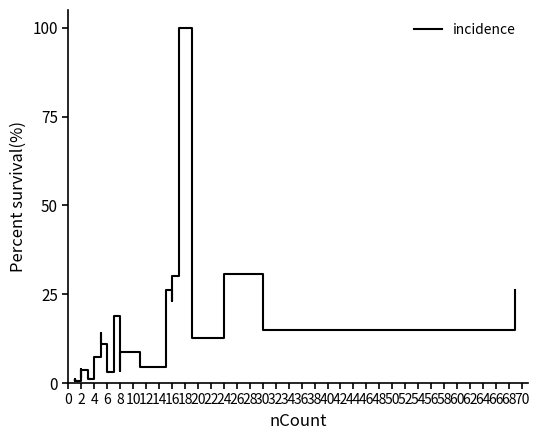

The value at 16 is 10.2. True or false?

False